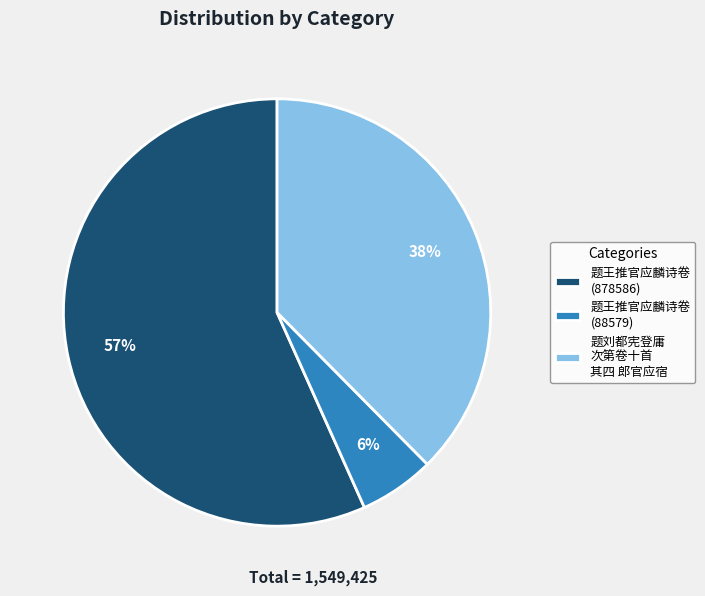

Is the sum of 题王推官应麟诗卷 (878586) and 题王推官应麟诗卷 (88579) greater than half?

Yes